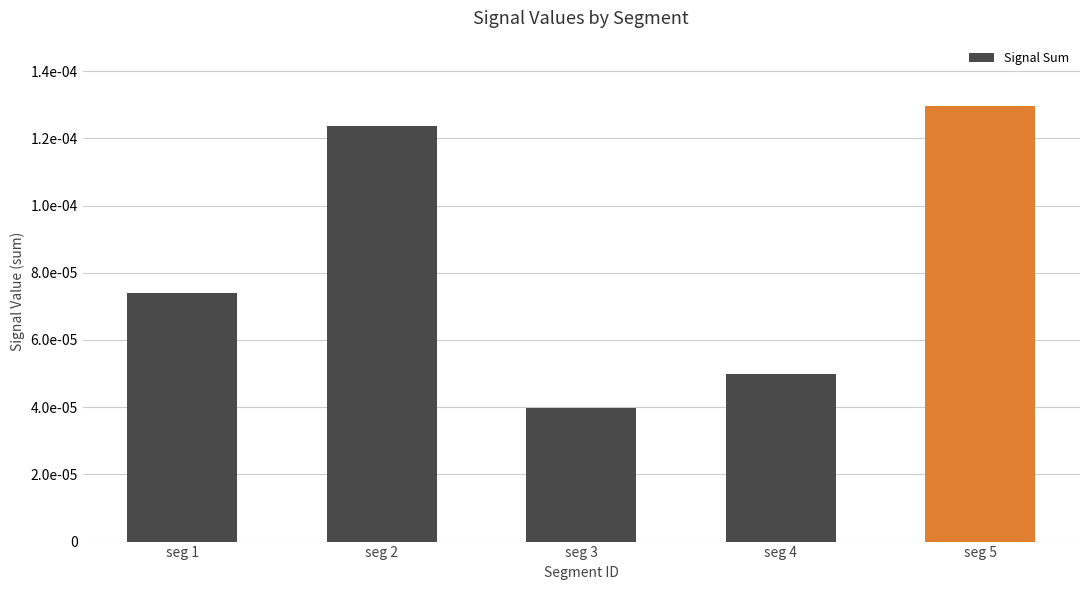

Rank the categories by value from highest to lowest.

seg 5, seg 2, seg 1, seg 4, seg 3